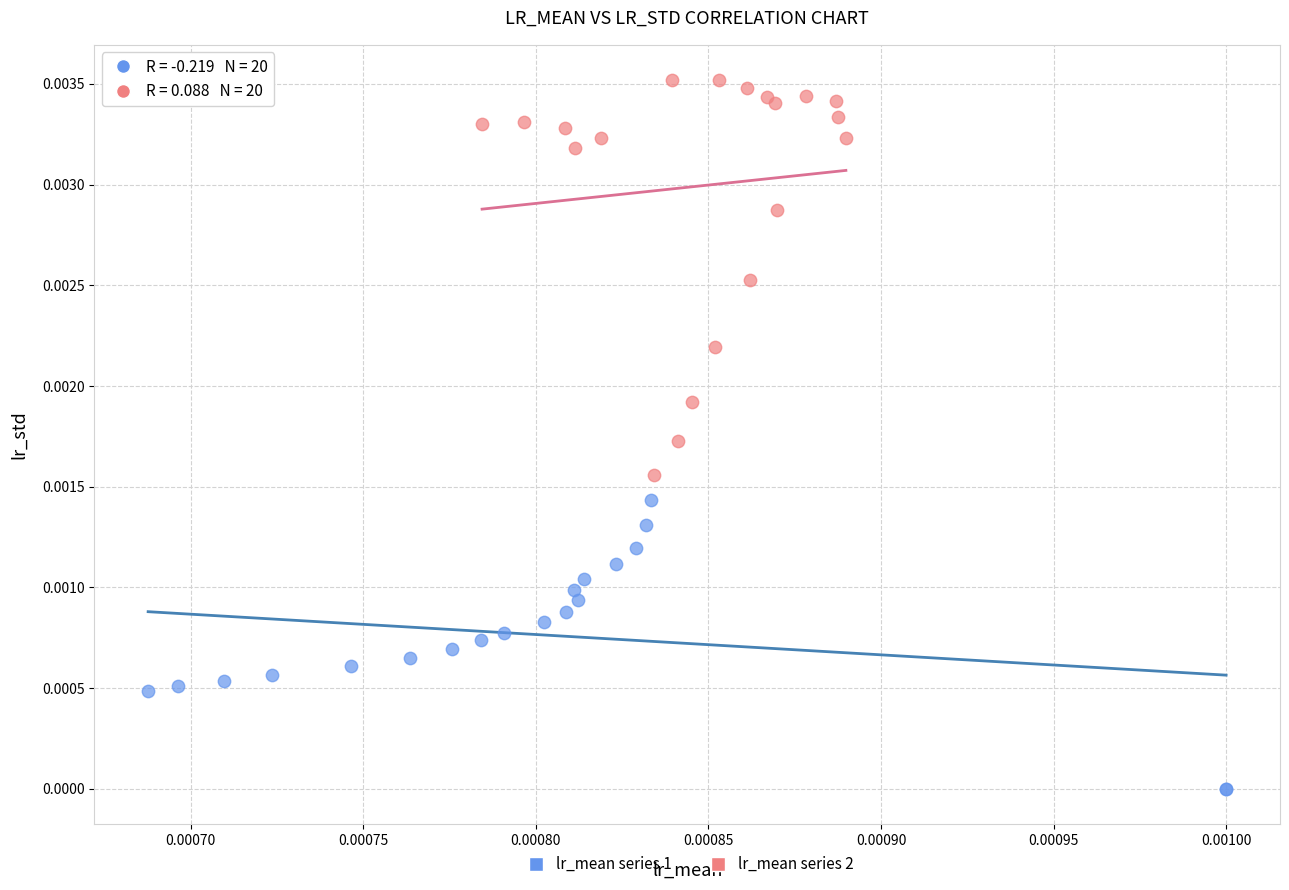

Which series has the widest spread of Y values?

lr_mean series 2